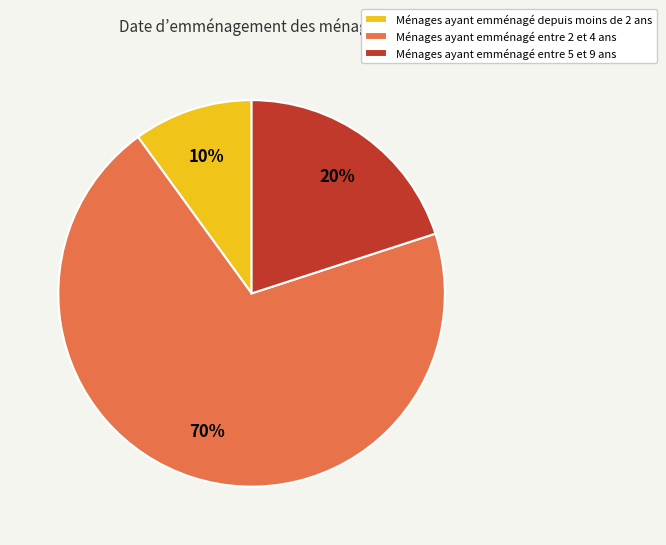

The Ménages ayant emménagé depuis moins de 2 ans slice represents 10% of the pie. True or false?

True